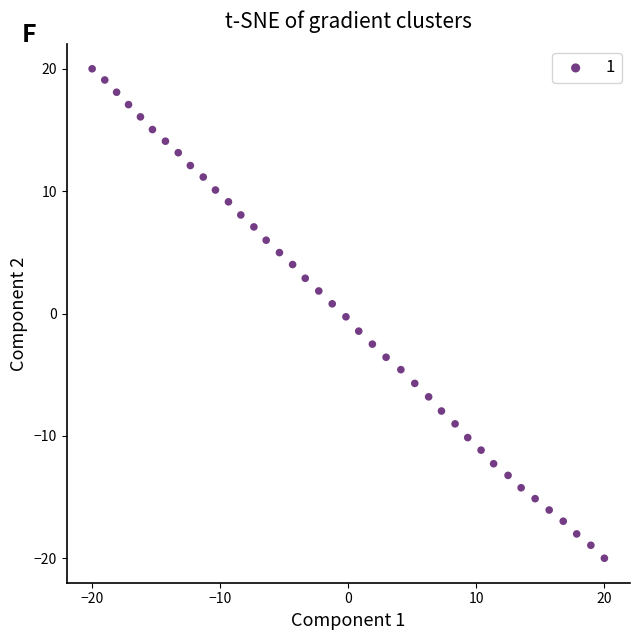

What is the range of Y values (max minus min)?

40.0